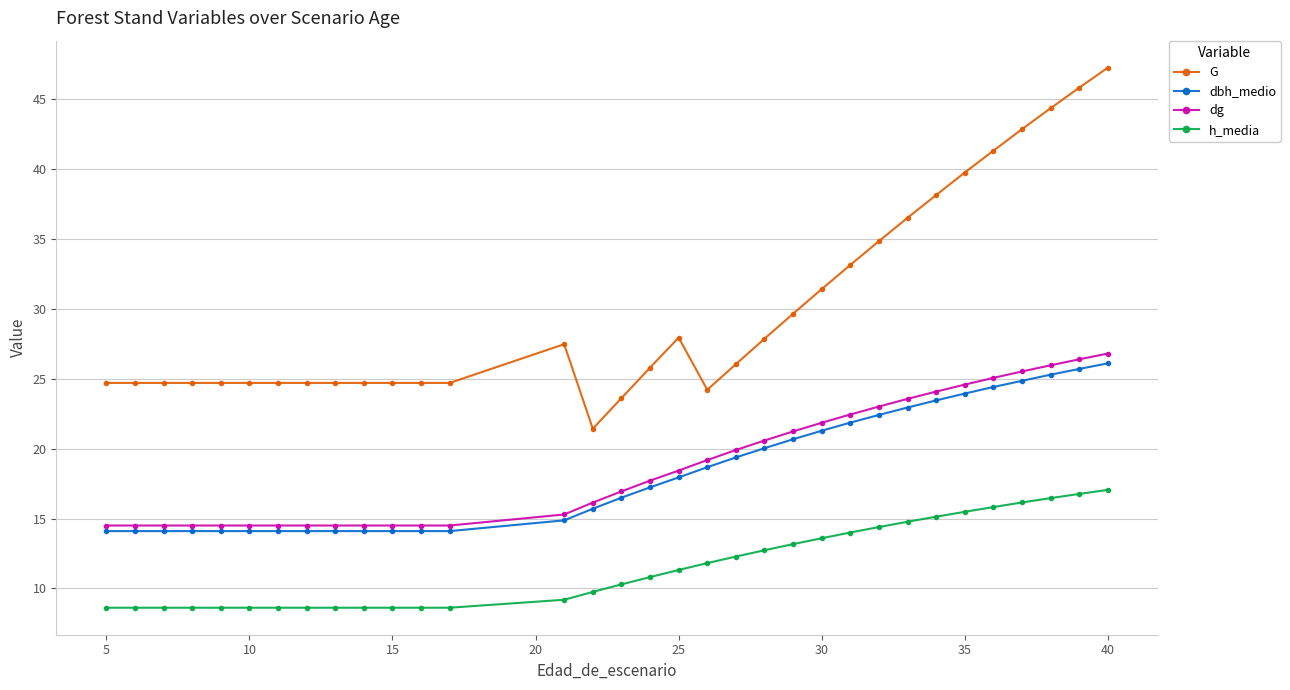

What is the value of the dg point at the 9th from the left?

14.5